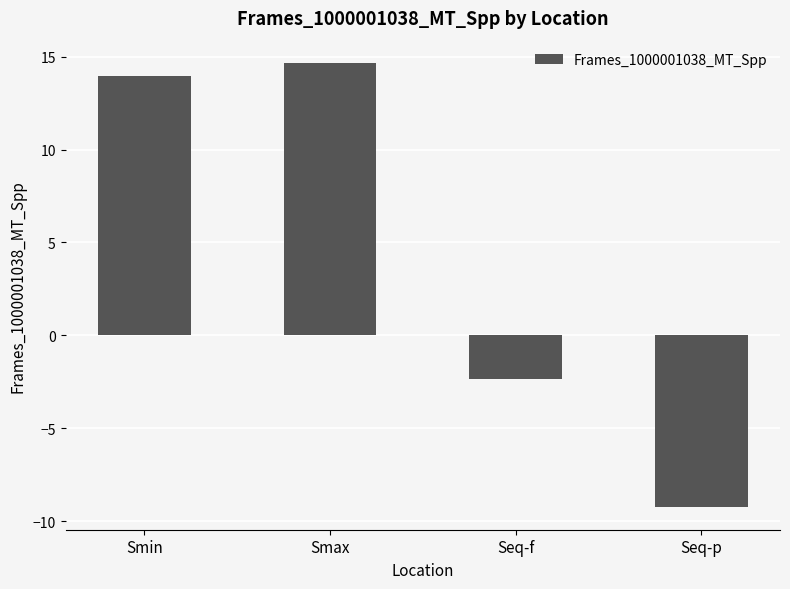

What is the difference between the second highest and second lowest values?

16.3